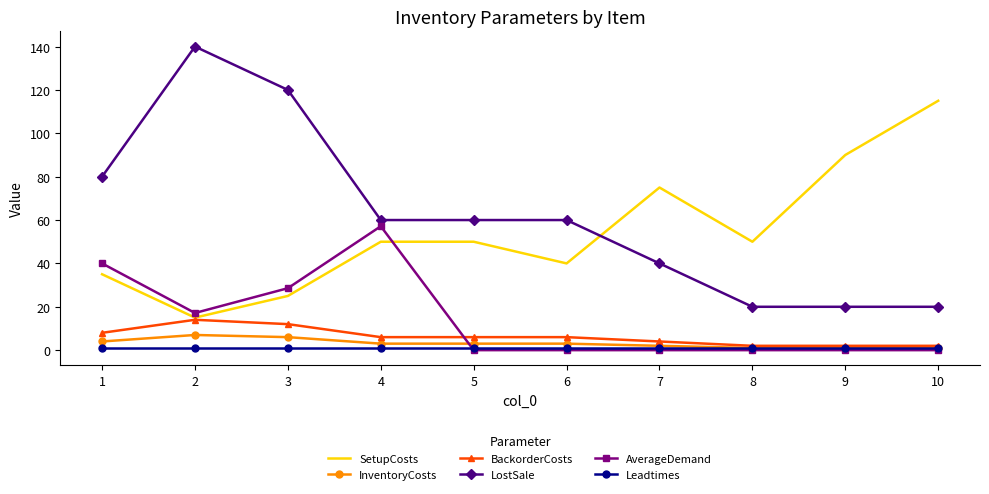

What is the difference between the highest and lowest values at 4?

59.0